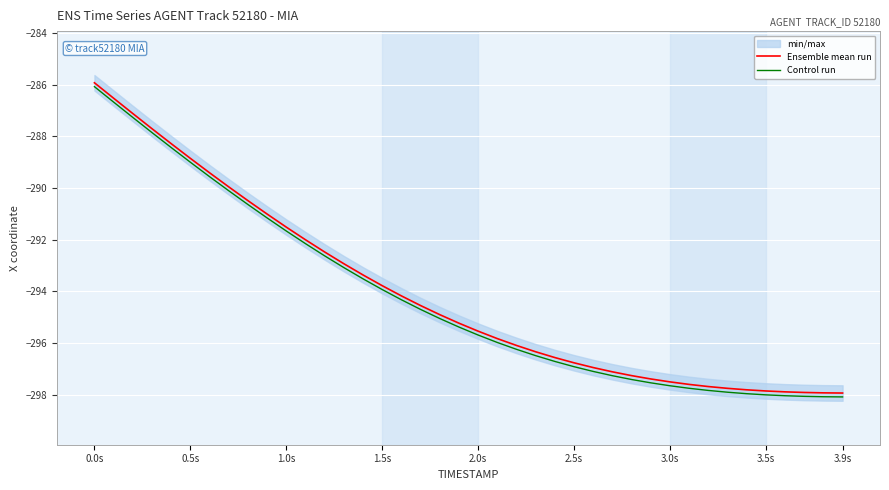

What are all the series names shown in the legend?

Ensemble mean run, Control run